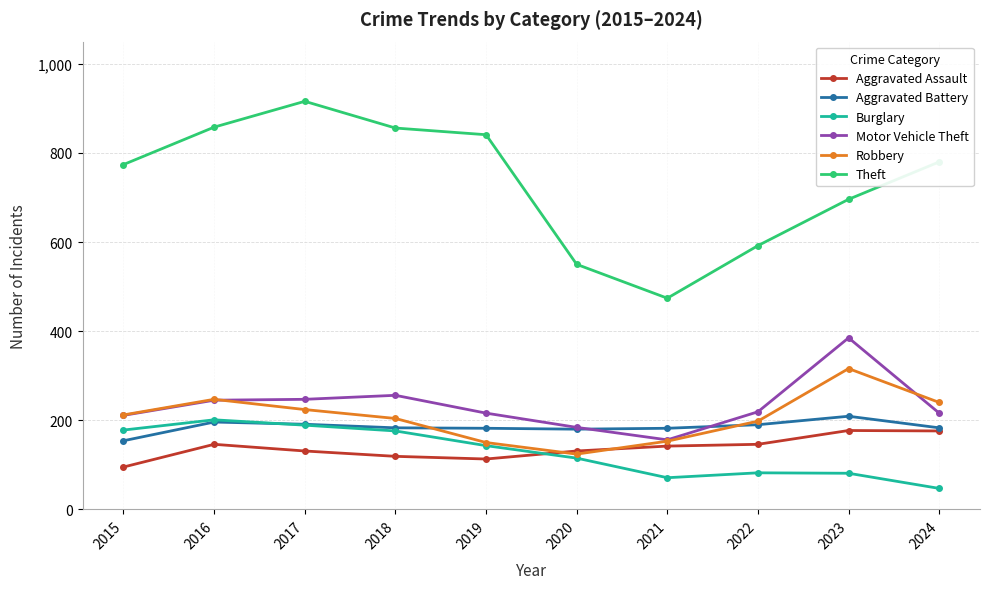

Does the chart display data point markers on the line(s)?

Yes